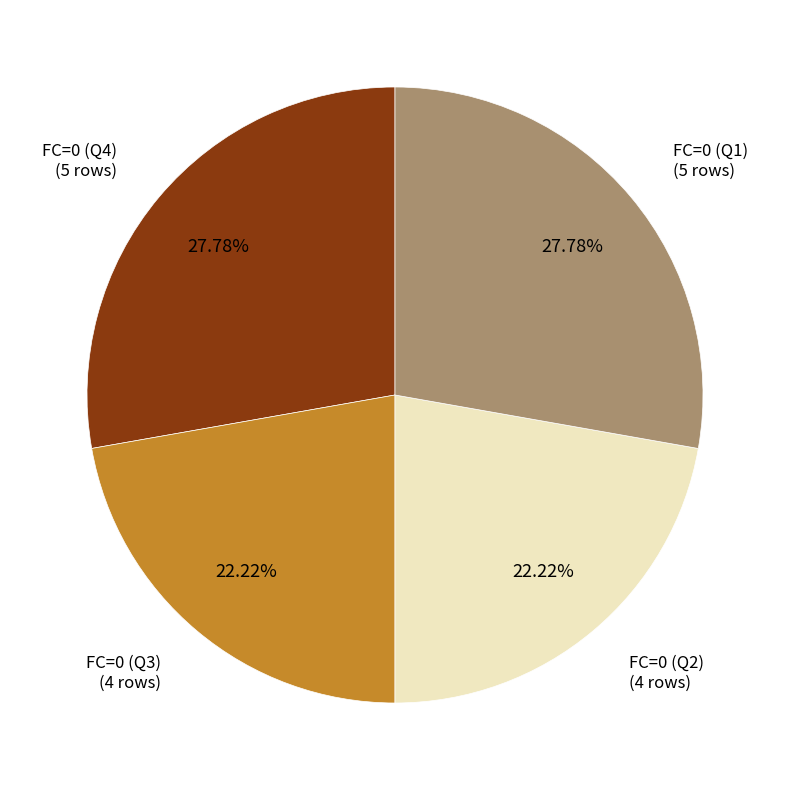

Count the number of slices in the pie.

4